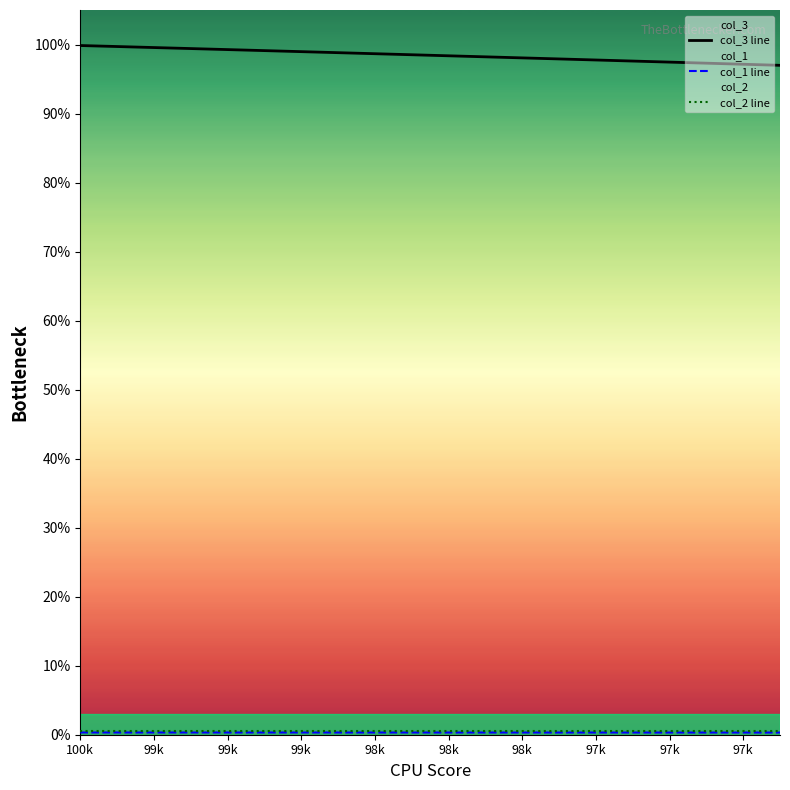

The col_1 line series shows 0.3 at 99k. True or false?

True